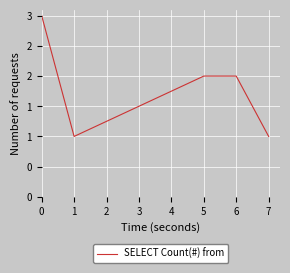

Does the chart display data point markers on the line(s)?

No